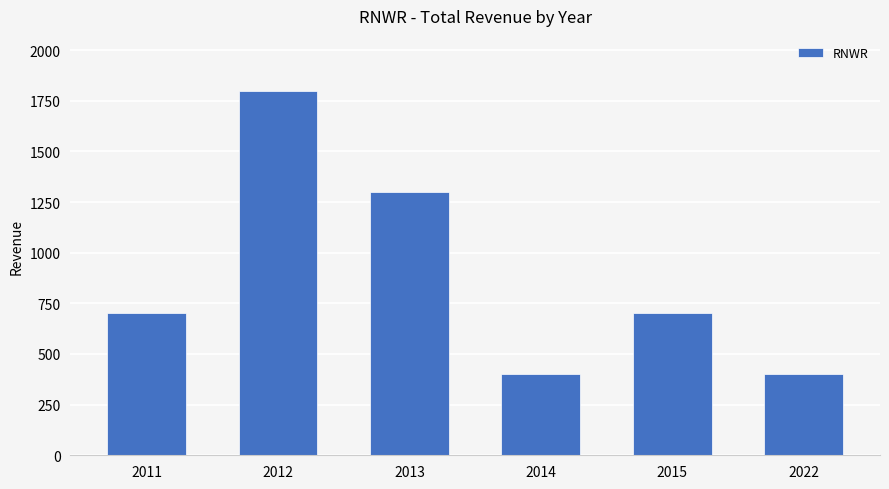

What is the value of the 4th bar from the left?

400